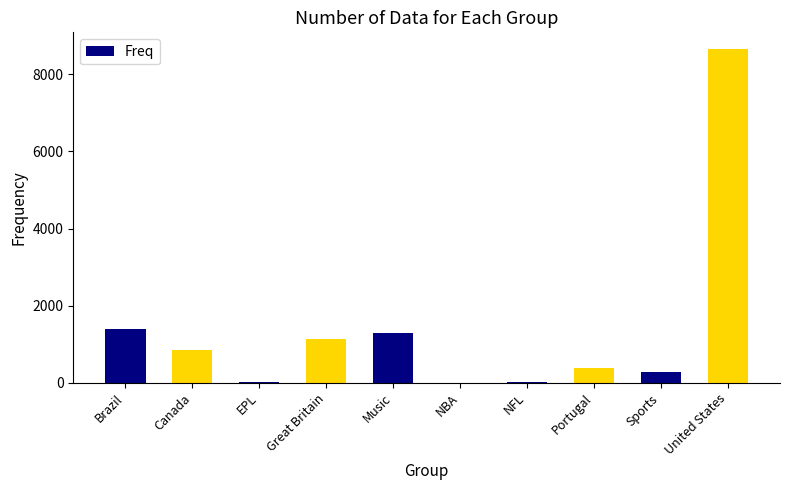

Approximately how many times larger is the value at Great Britain compared to Portugal?

2.9